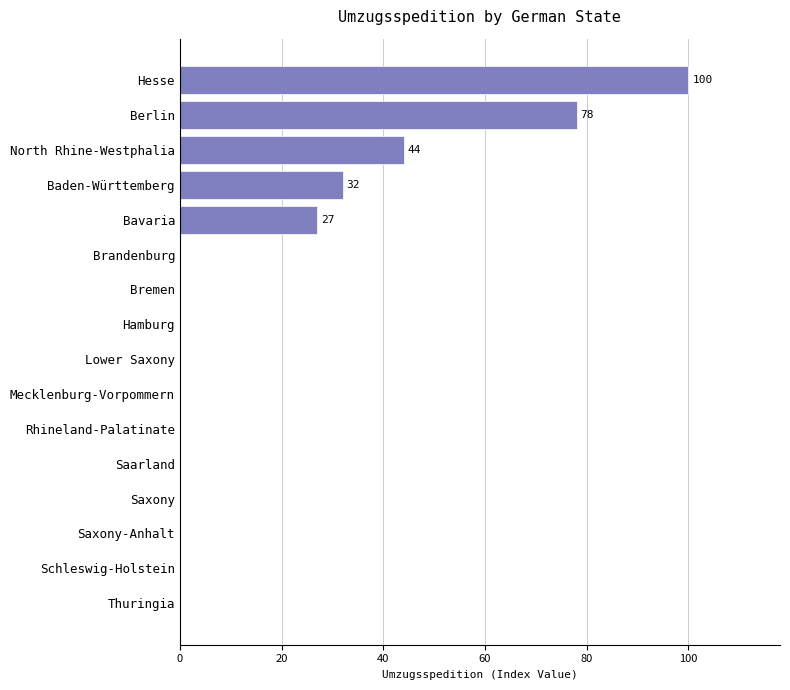

The chart shows a value of 44 at North Rhine-Westphalia. True or false?

True